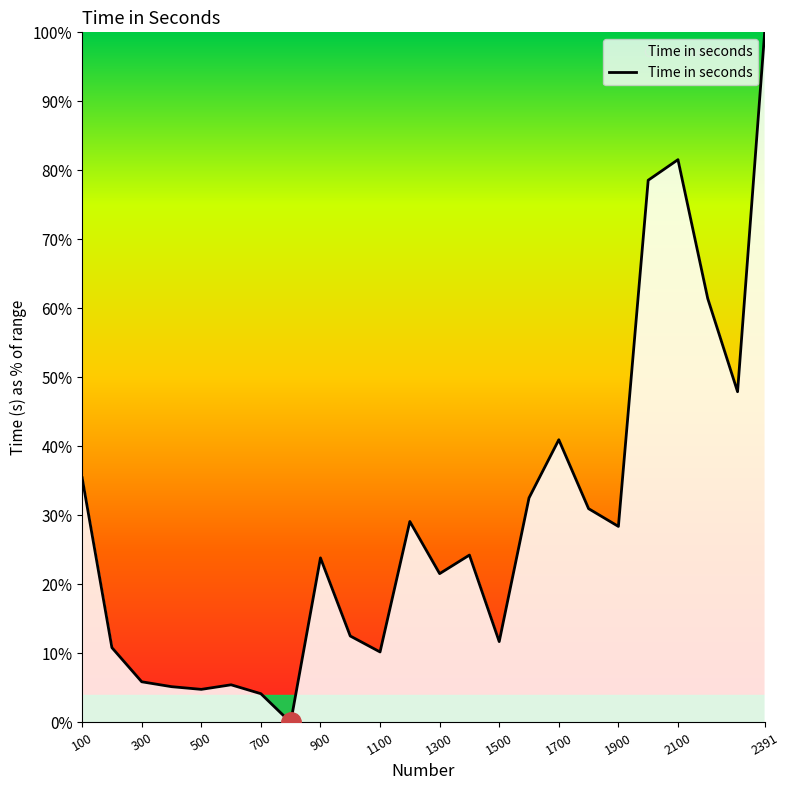

What is the greatest value displayed?

100.0